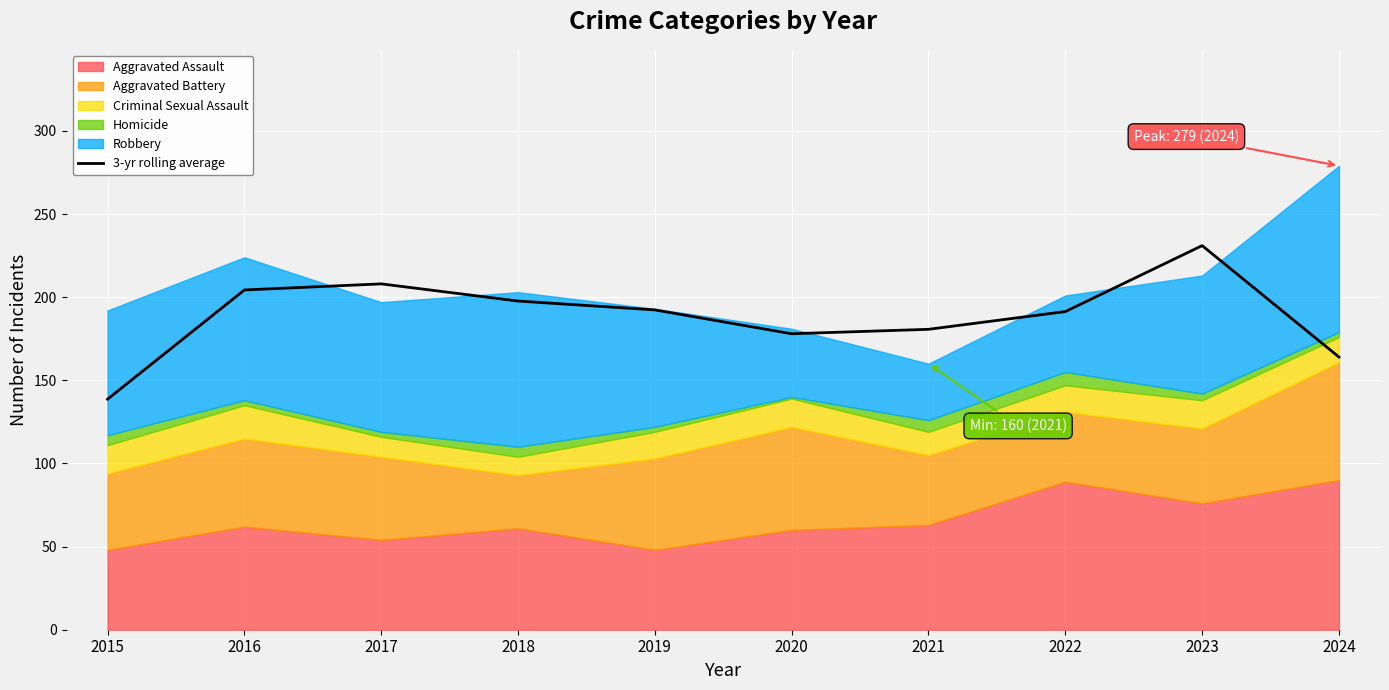

How many interior local valleys (lower than both neighbors) does the data have?

1